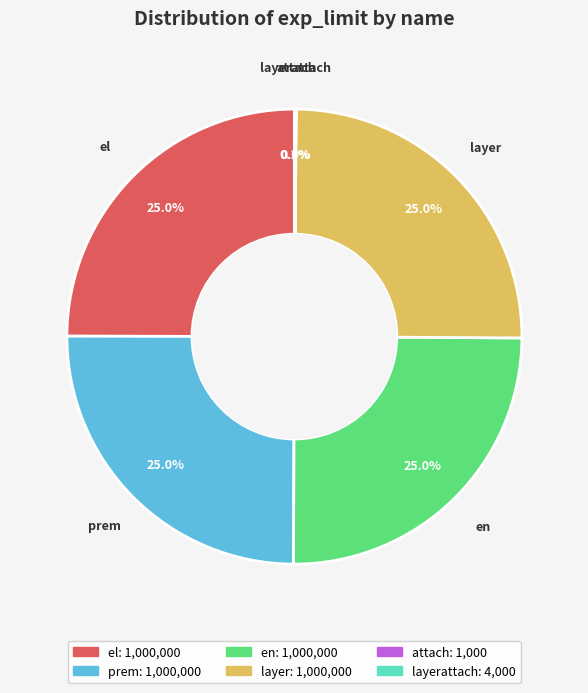

What is the ratio of the value at layer to the value at prem?

1.0